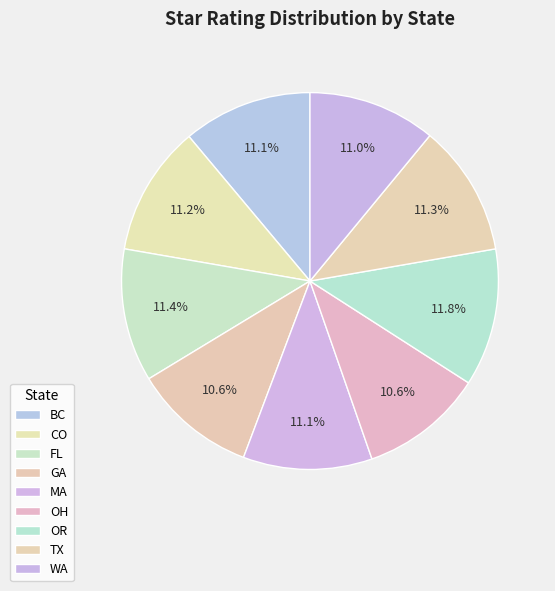

Count the number of slices in the pie.

9